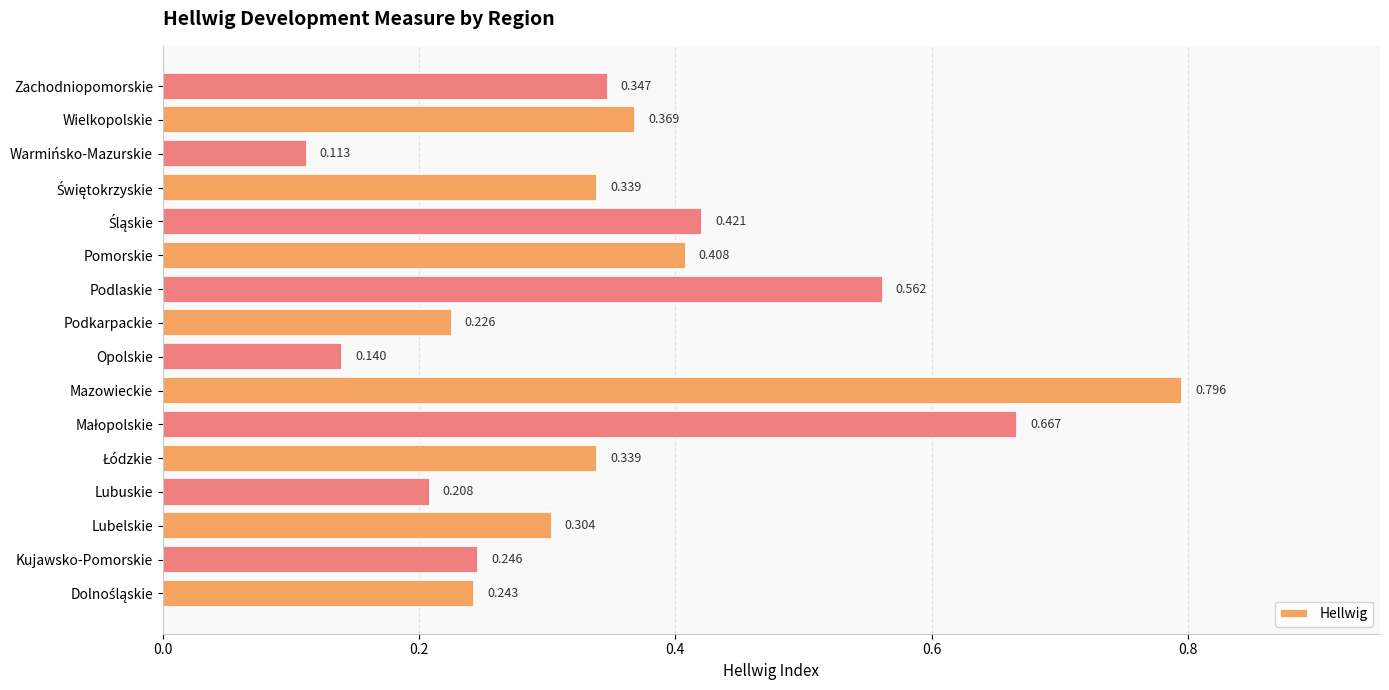

Where is the data nearest to the value 0?

Warmińsko-Mazurskie